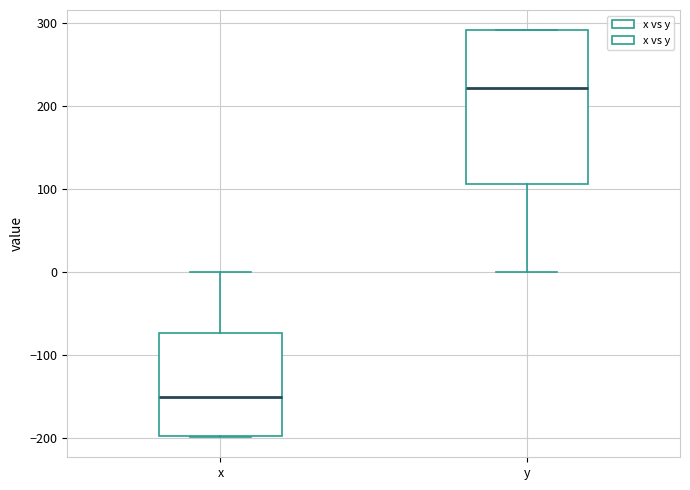

Which box's median line is the lowest?

x